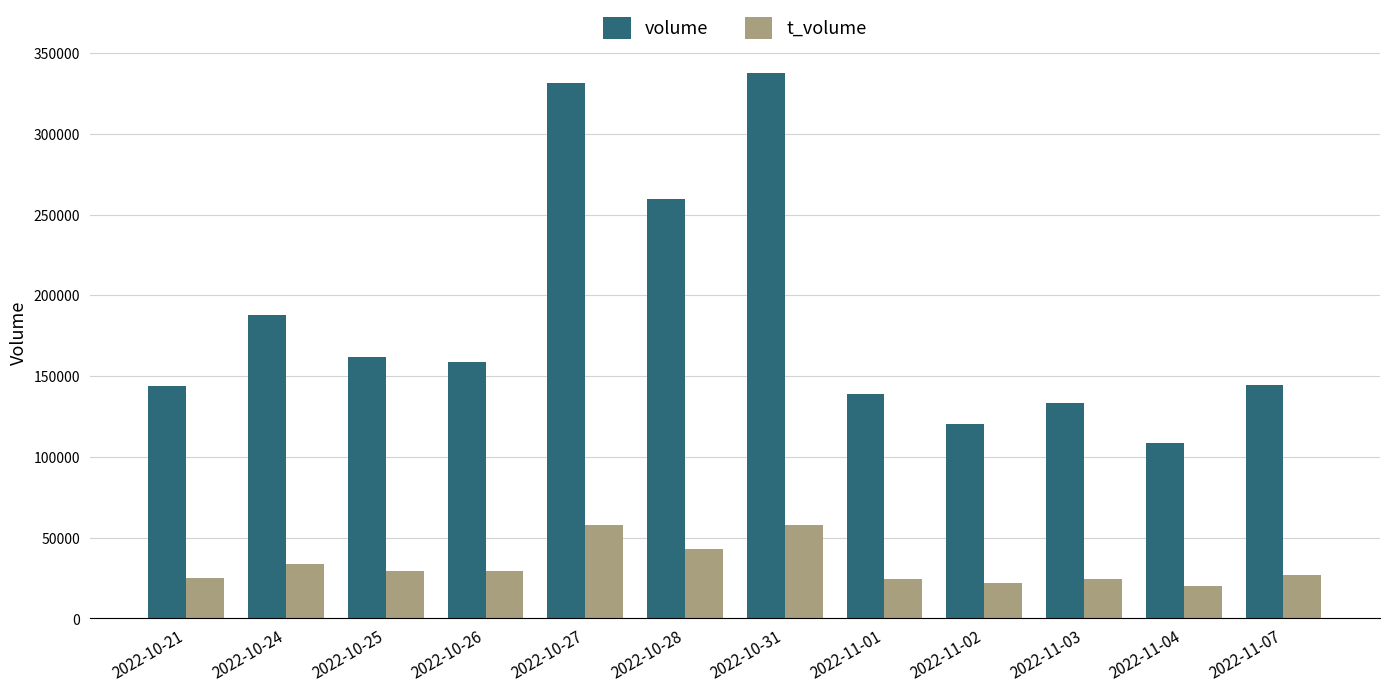

Between 2022-10-25 and 2022-10-31, which series saw the biggest shift?

volume